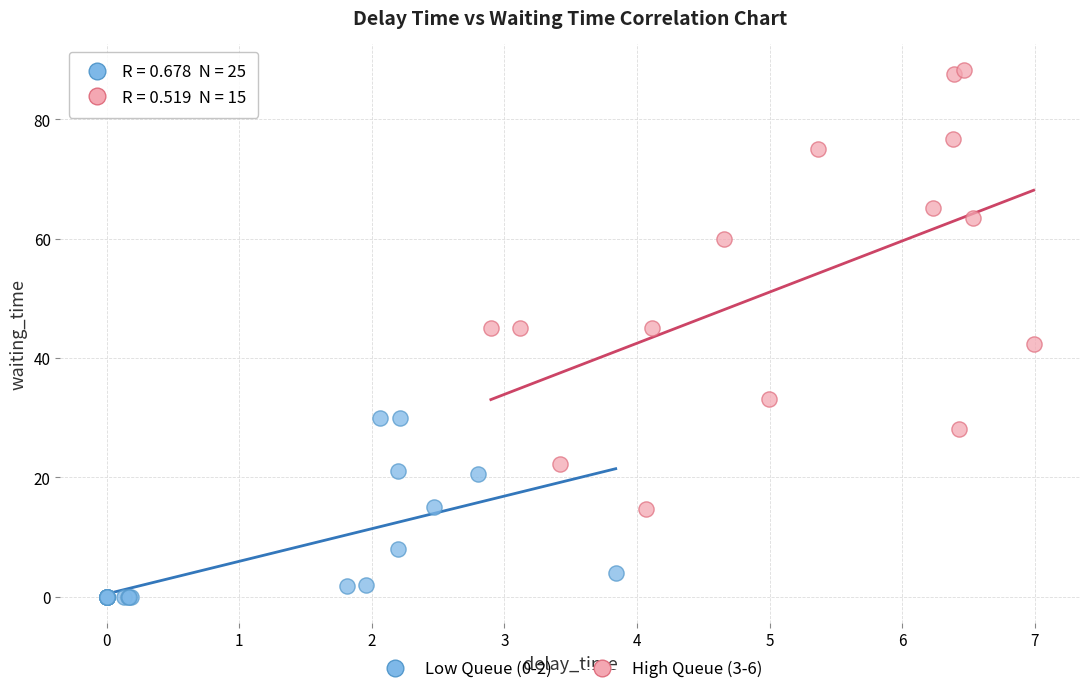

Which series reaches the maximum Y coordinate?

High Queue (3-6)